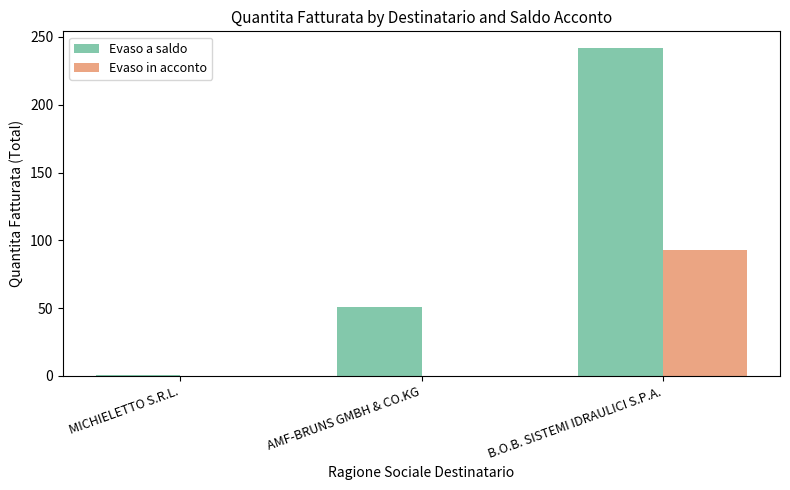

What are all the series names shown in the legend?

Evaso a saldo, Evaso in acconto